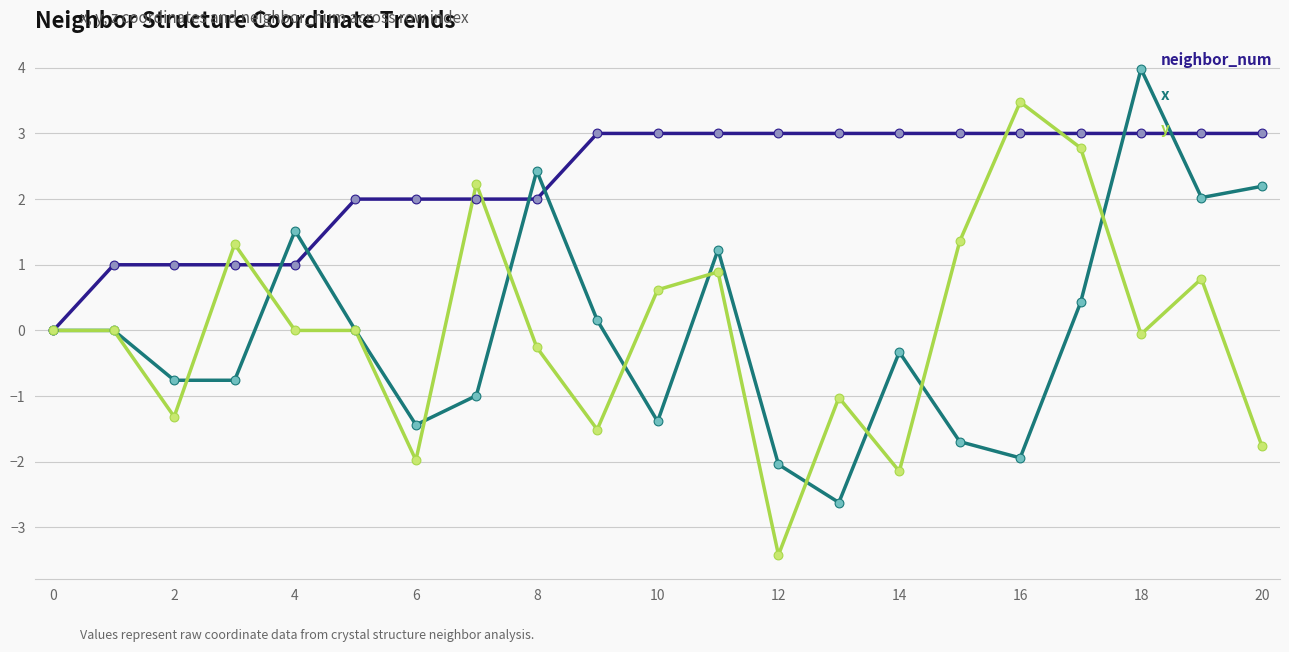

What is the minimum value shown in the chart?

-3.4